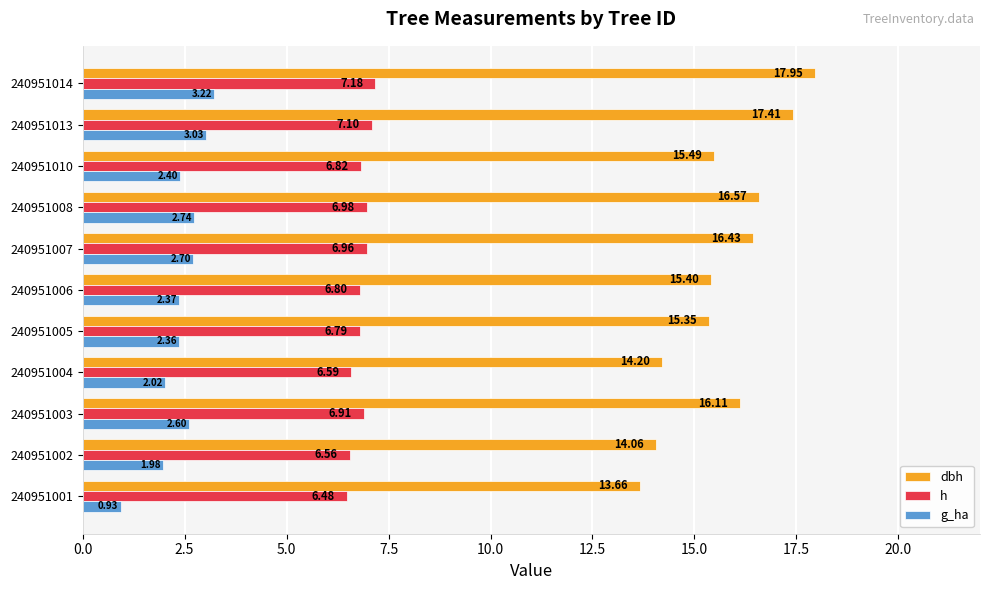

What is the average value of the dbh series?

15.7